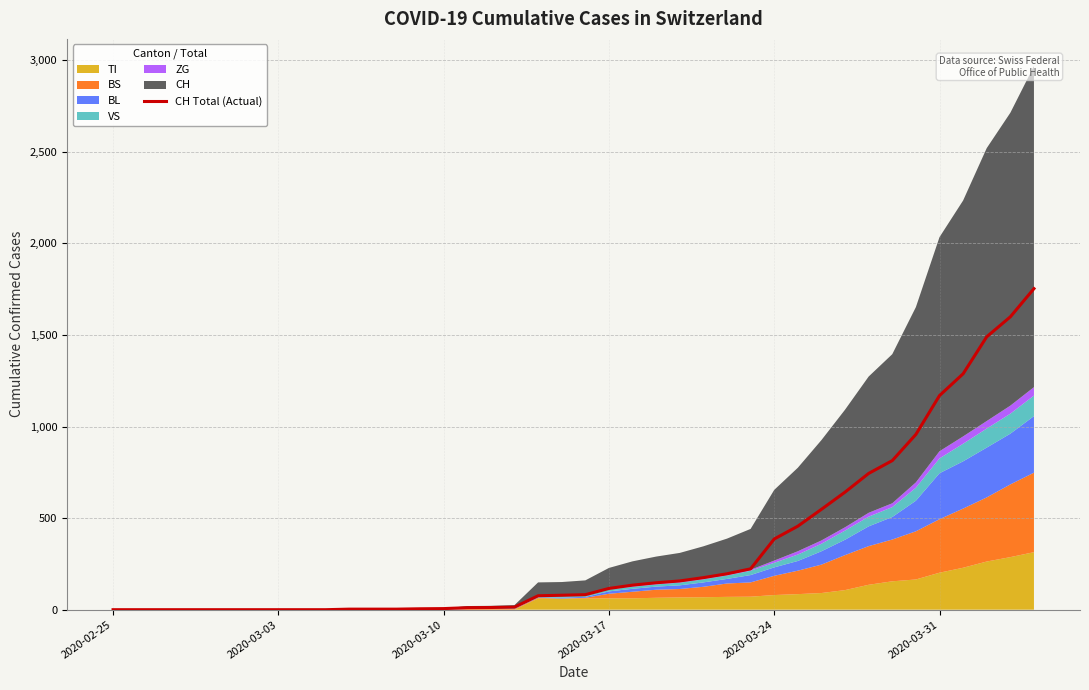

What is the maximum value for CH Total (Actual)?

1753